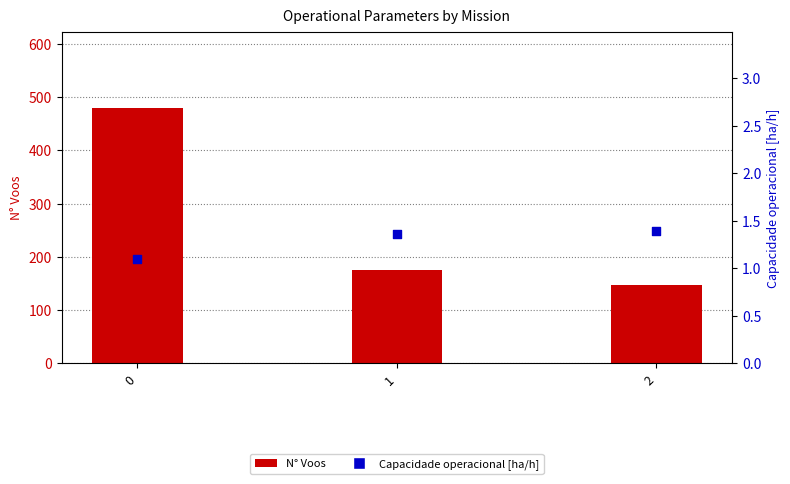

What is the total value across all series at 1?

177.4